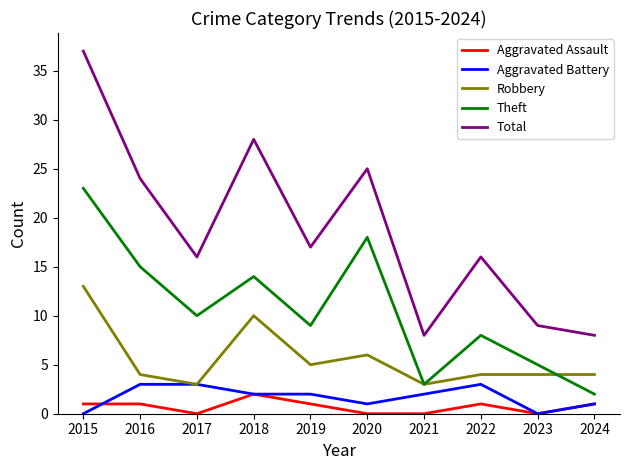

What is the average value of the Aggravated Battery series?

2